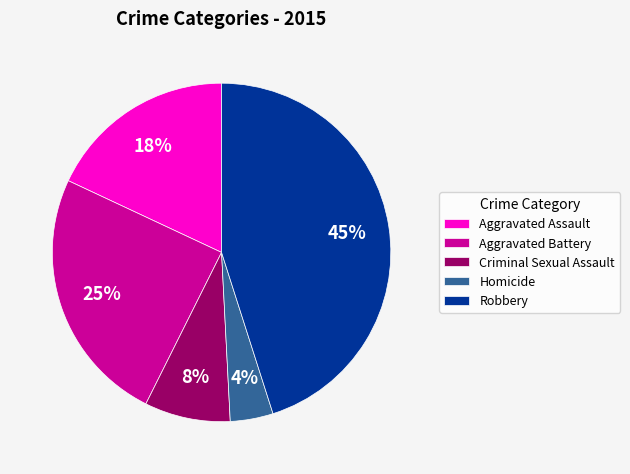

Is the sum of Homicide and Criminal Sexual Assault greater than half?

No